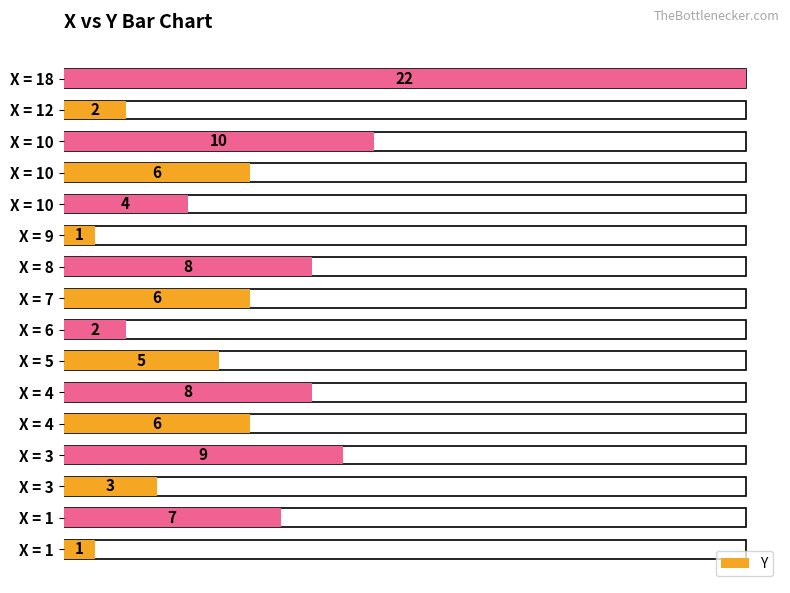

True or false: the data shows 2 at X = 9.

False